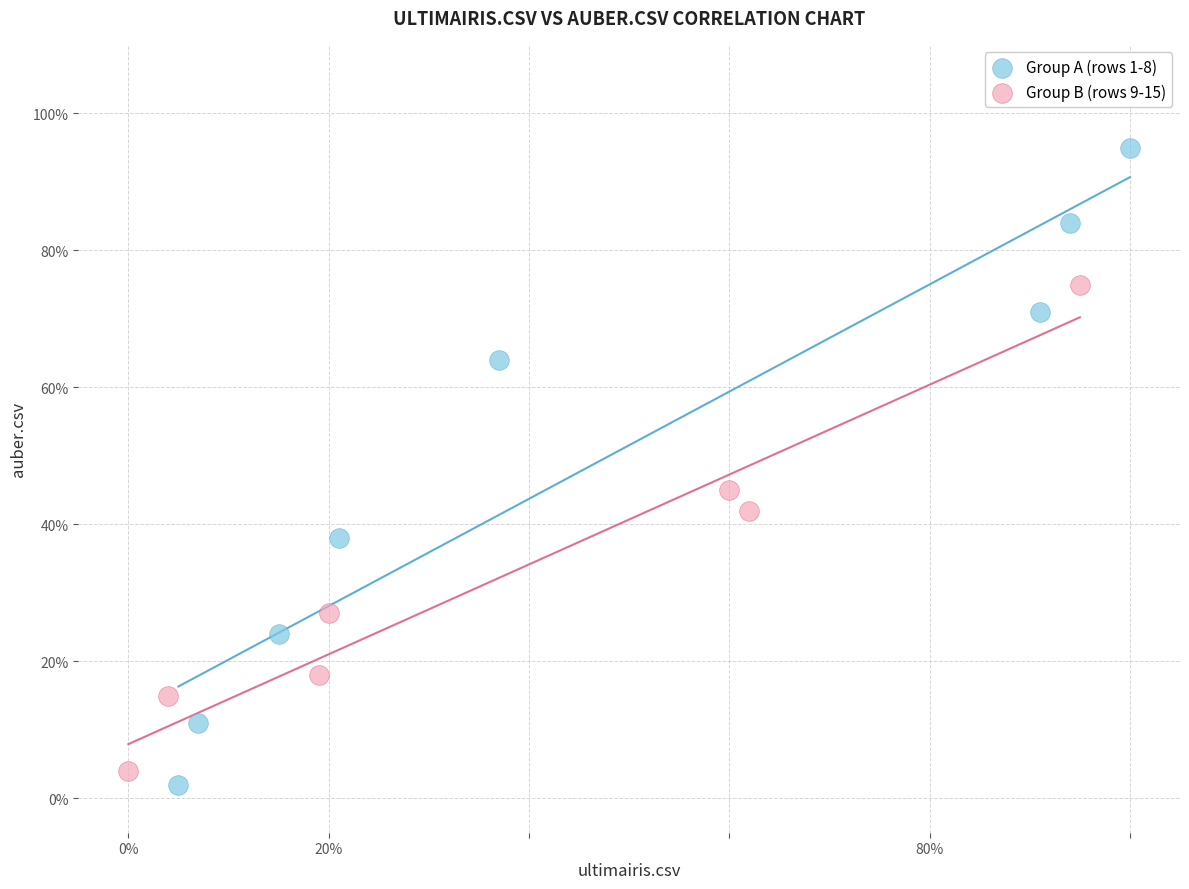

What are all the series names shown in the legend?

Group A (rows 1-8), Group B (rows 9-15)